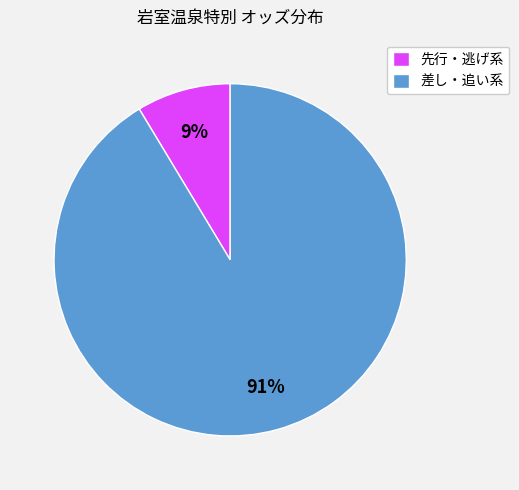

Which has a higher value, 差し・追い系 or 先行・逃げ系?

差し・追い系